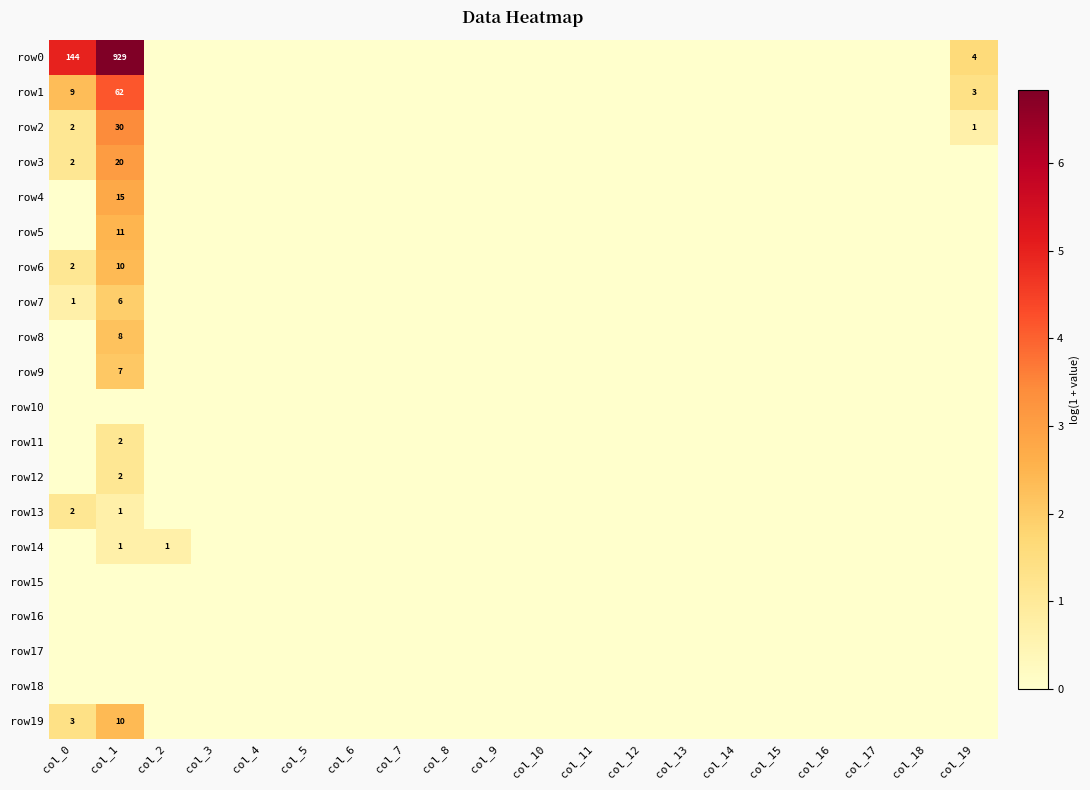

The row4 series shows 27 at col_1. True or false?

False